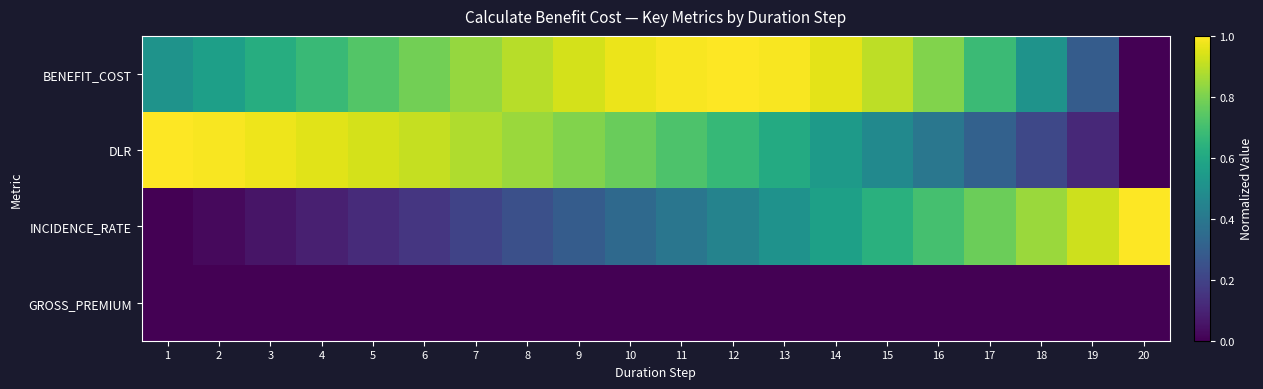

Reading left to right, transcribe all the data shown in this chart.

BENEFIT_COST: 1=0.5	2=0.6	3=0.6	4=0.7	5=0.7	6=0.8	7=0.8	8=0.9	9=0.9	10=1.0	11=1.0	12=1.0	13=1.0	14=1.0	15=0.9	16=0.8	17=0.7	18=0.5	19=0.3	20=0.0
DLR: 1=1.0	2=1.0	3=1.0	4=1.0	5=0.9	6=0.9	7=0.9	8=0.8	9=0.8	10=0.8	11=0.7	12=0.7	13=0.6	14=0.5	15=0.5	16=0.4	17=0.3	18=0.2	19=0.1	20=0.0
INCIDENCE_RATE: 1=0.0	2=0.0	3=0.1	4=0.1	5=0.1	6=0.2	7=0.2	8=0.2	9=0.3	10=0.3	11=0.4	12=0.4	13=0.5	14=0.6	15=0.6	16=0.7	17=0.8	18=0.8	19=0.9	20=1.0
GROSS_PREMIUM: 1=0.0	2=0.0	3=0.0	4=0.0	5=0.0	6=0.0	7=0.0	8=0.0	9=0.0	10=0.0	11=0.0	12=0.0	13=0.0	14=0.0	15=0.0	16=0.0	17=0.0	18=0.0	19=0.0	20=0.0